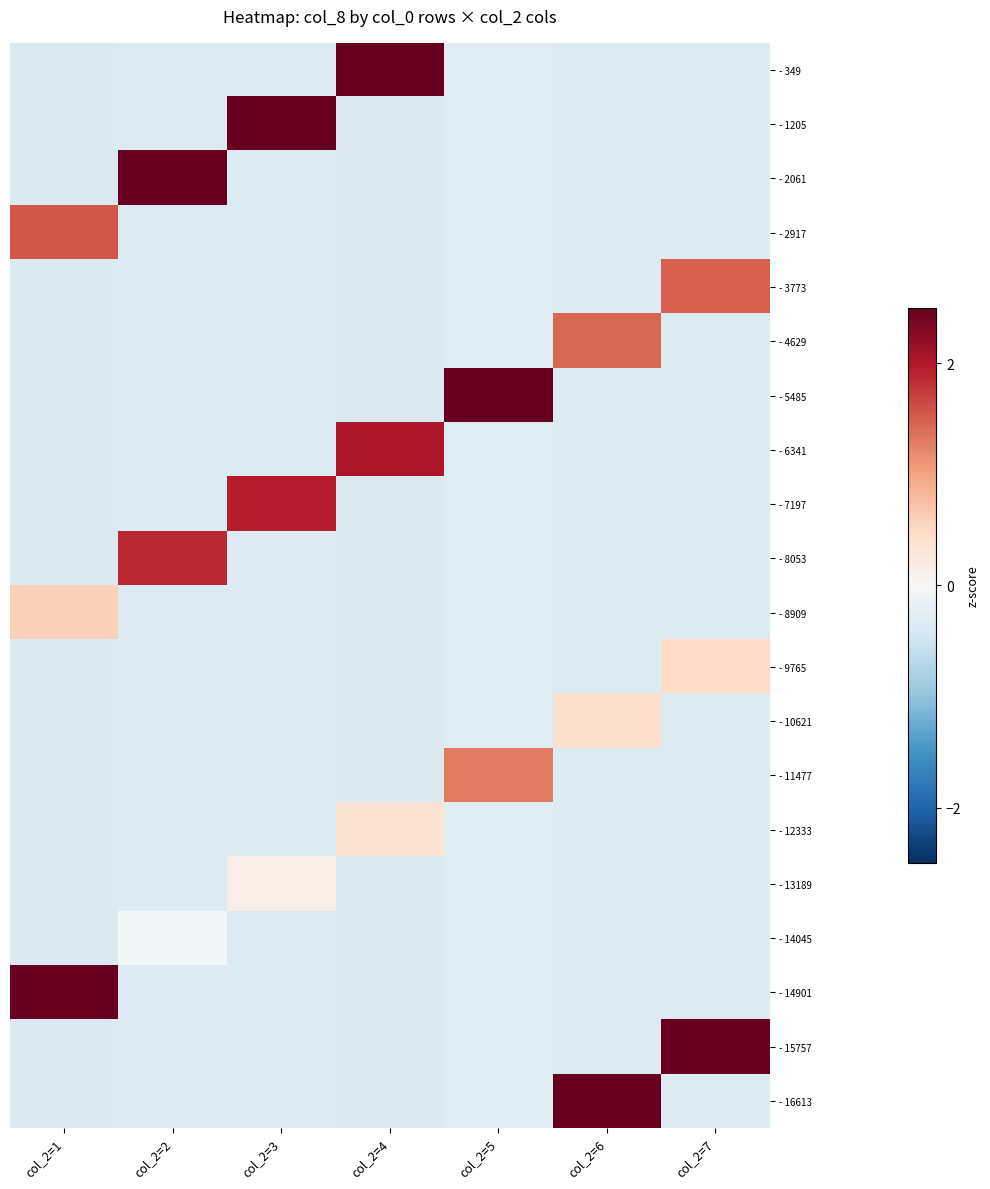

What is the difference between the highest and lowest values at col_2=2?

4.2